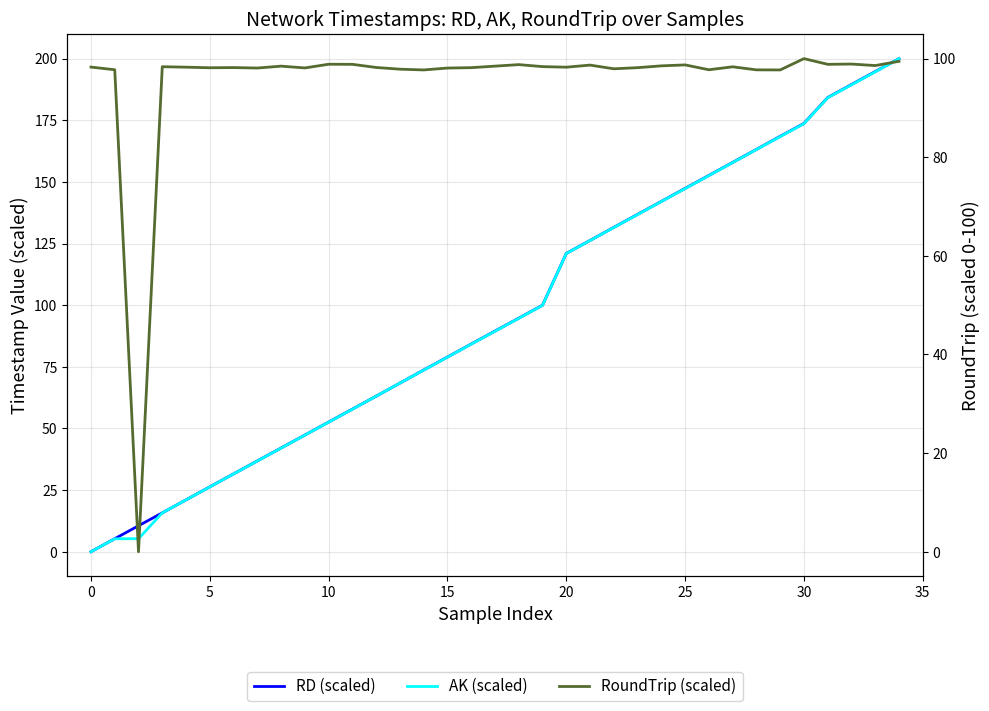

Between −5 and 19, which series saw the biggest shift?

RD (scaled)